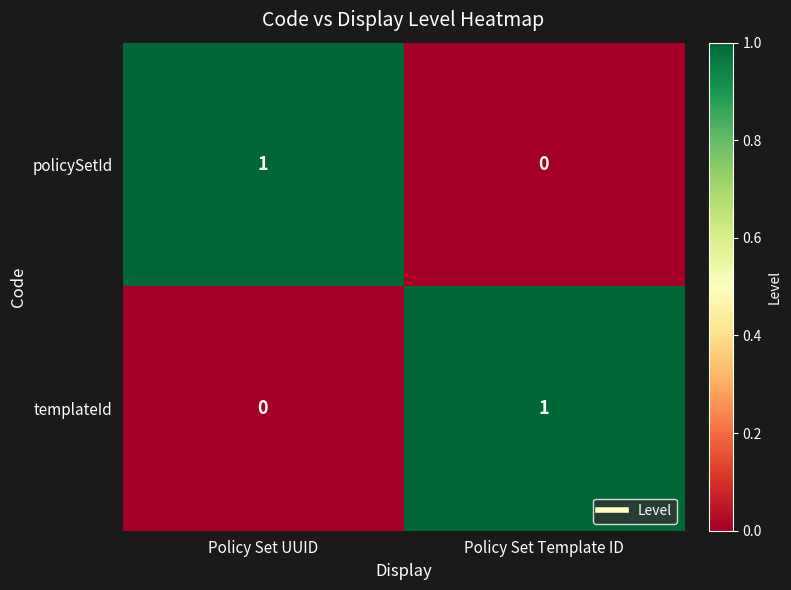

At Policy Set UUID, list the series in order from largest to smallest.

policySetId, templateId